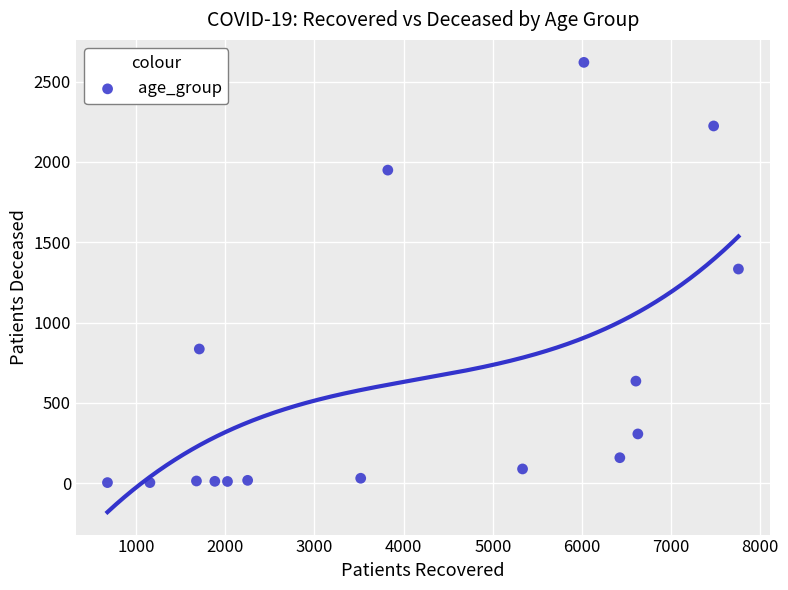

What is the range of X values (max minus min)?

7076